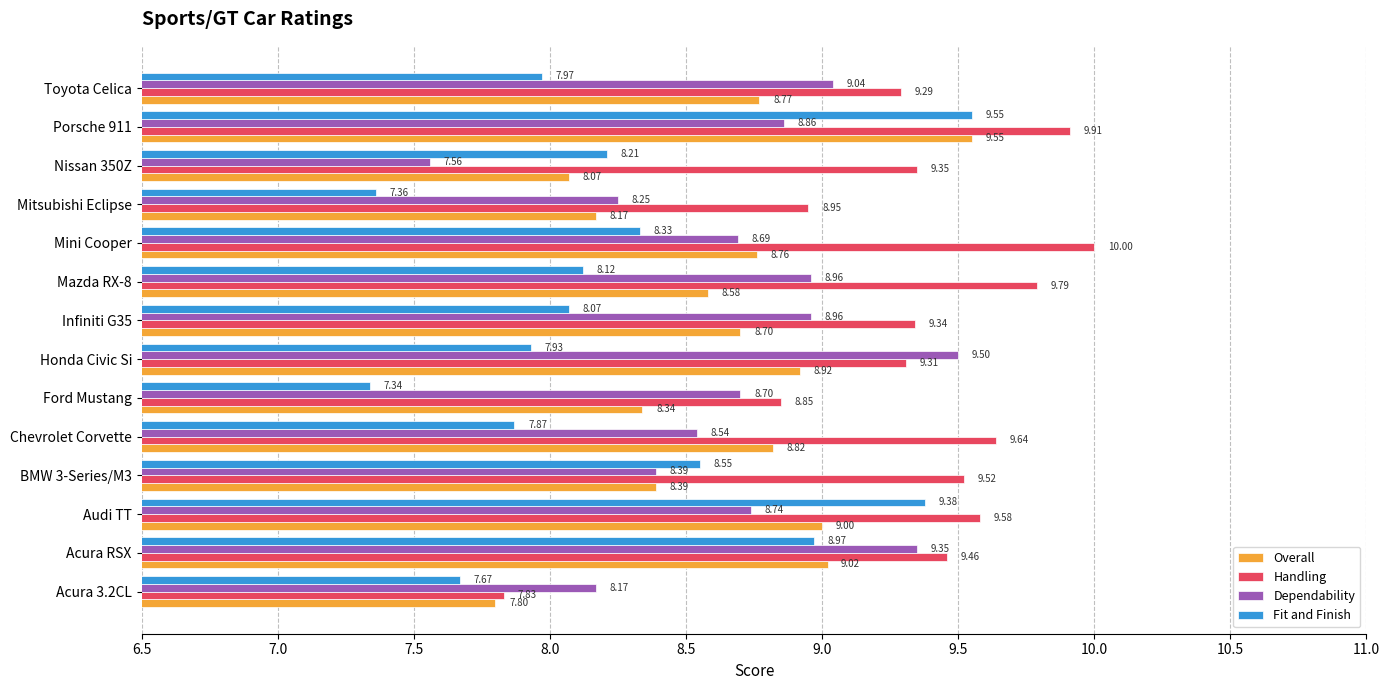

What is the difference between the highest and lowest values at Acura 3.2CL?

0.5